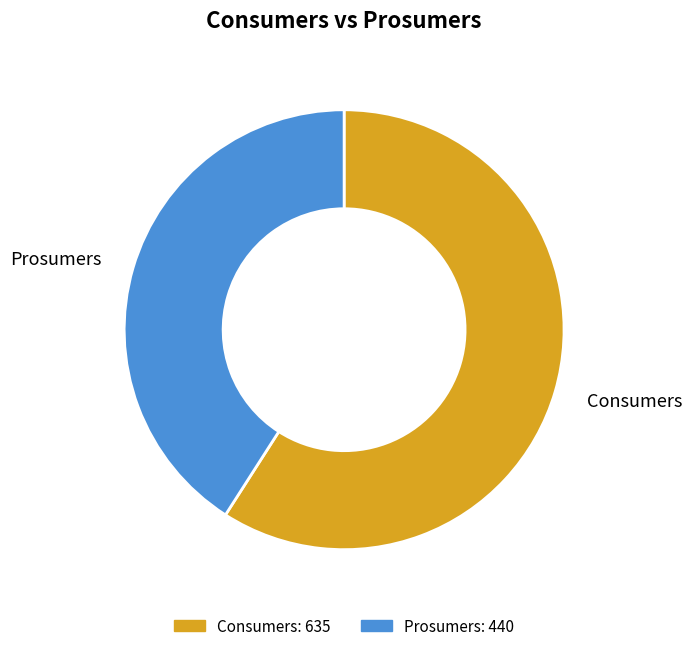

Which category has the smallest portion of the pie?

Prosumers